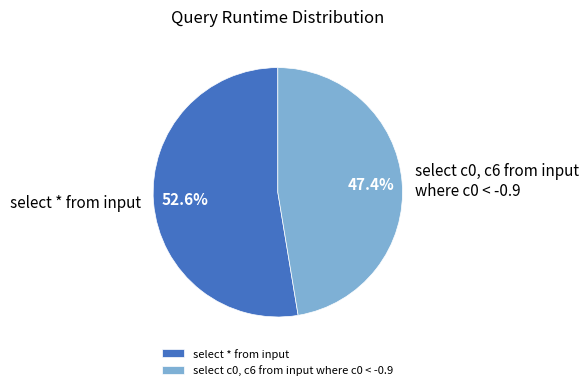

What is the smallest slice in the pie chart?

select c0, c6 from input where c0 < -0.9